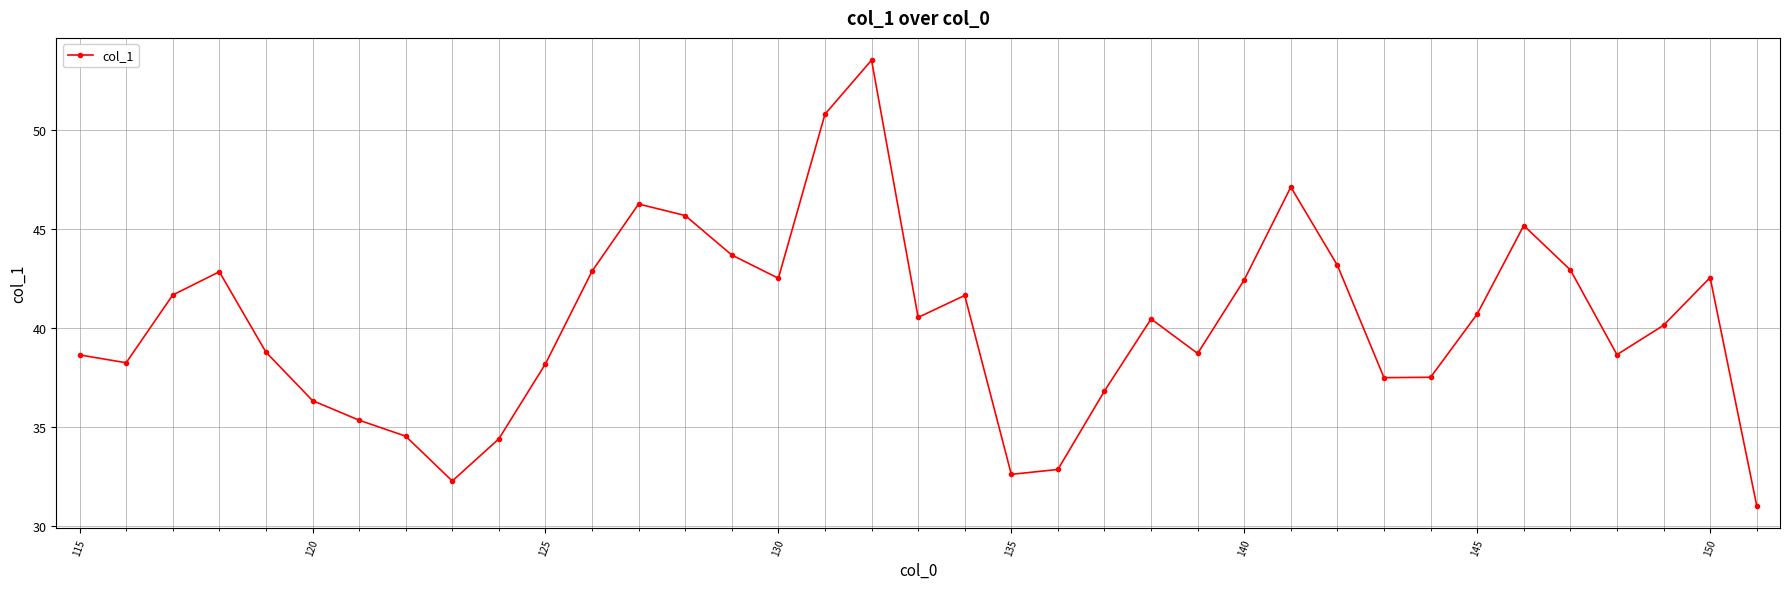

How many interior local peaks (higher than both neighbors) does the data have?

8